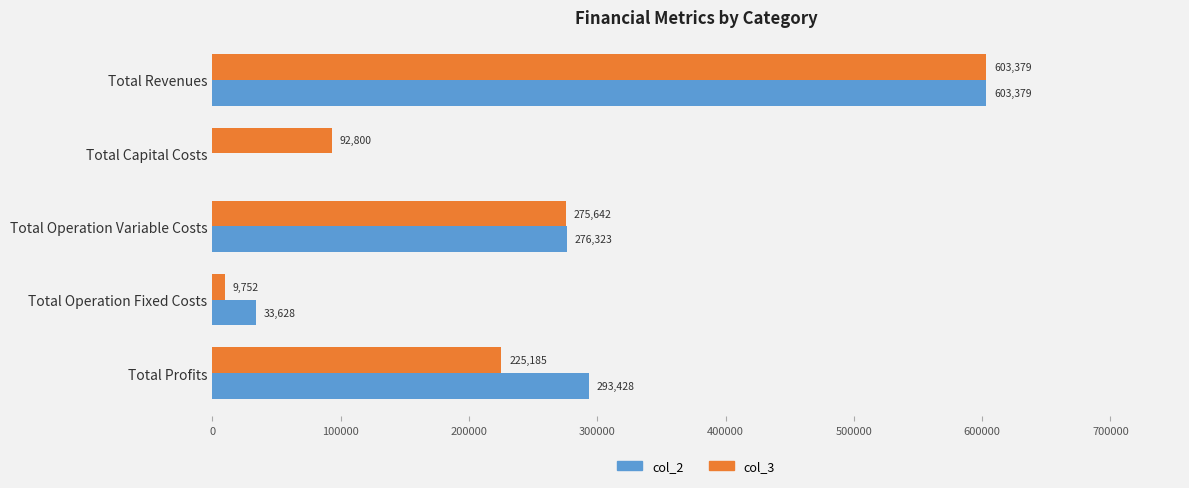

Where is col_3 nearest to the value 306565?

Total Operation Variable Costs